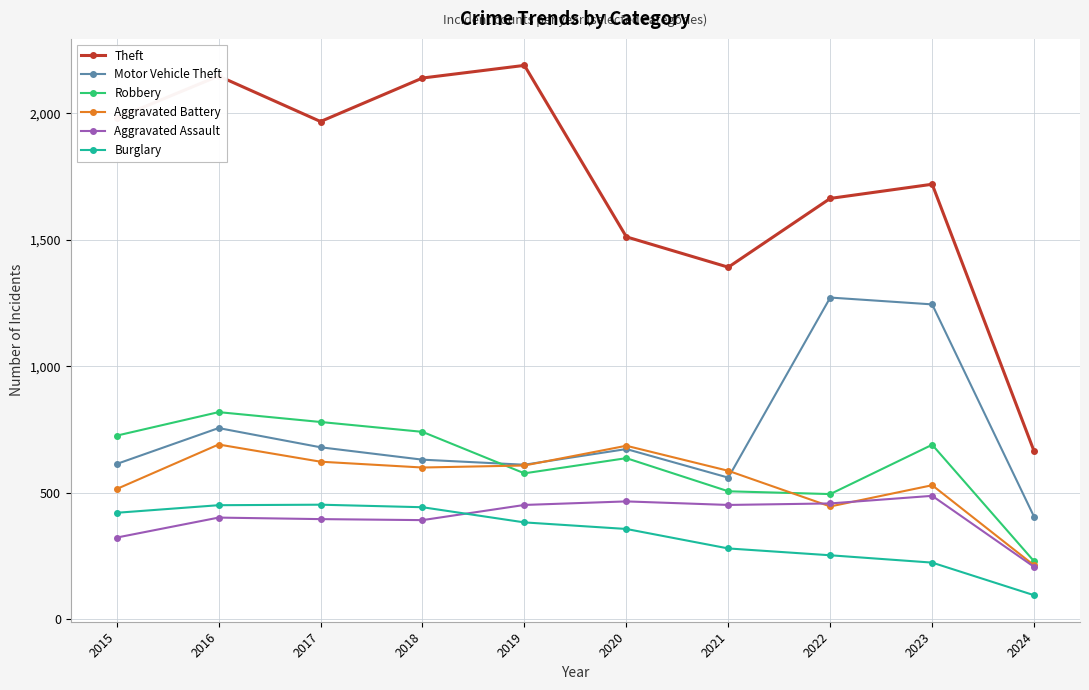

True or false: Aggravated Battery has more than 2 points higher than both neighbors.

True